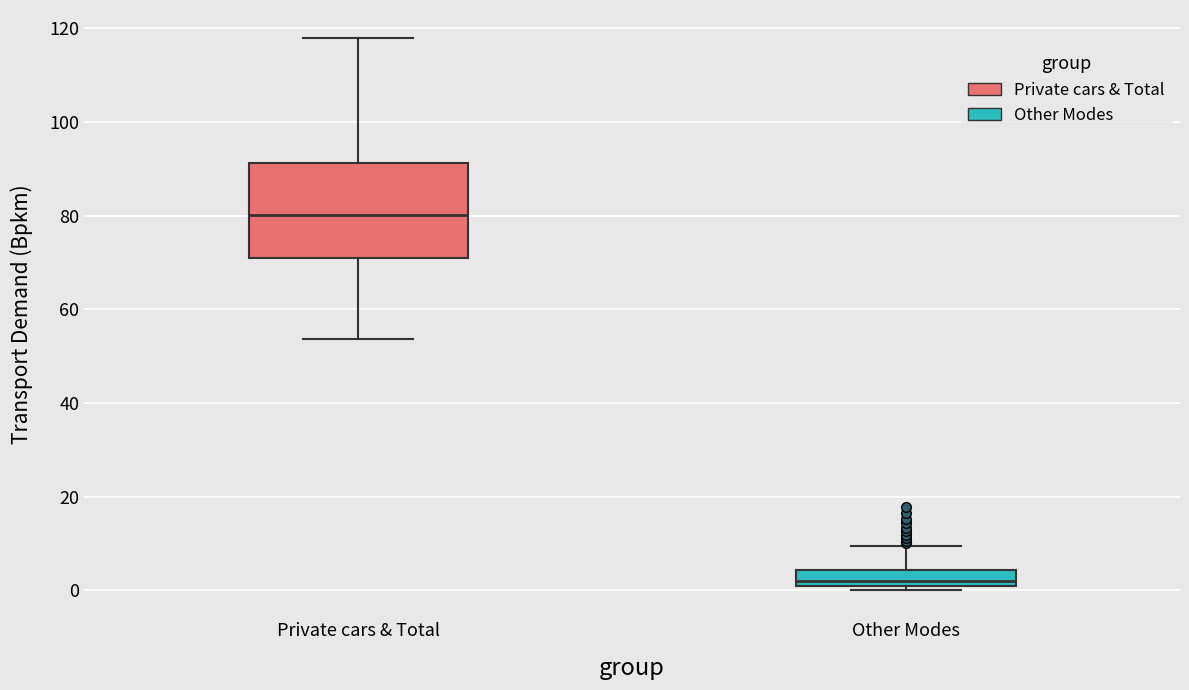

Reading left to right, read every box against the y-axis: the position of its median line, the range the box covers, and the ends of its whiskers. The values are not printed on the chart, so give them approximately, as read against the axis.

Private cars & Total: median 80, box 70 to 92, whiskers 54 to 118
Other Modes: median 2, box 0 to 4, whiskers 0 (just below the box's lower edge) to 10